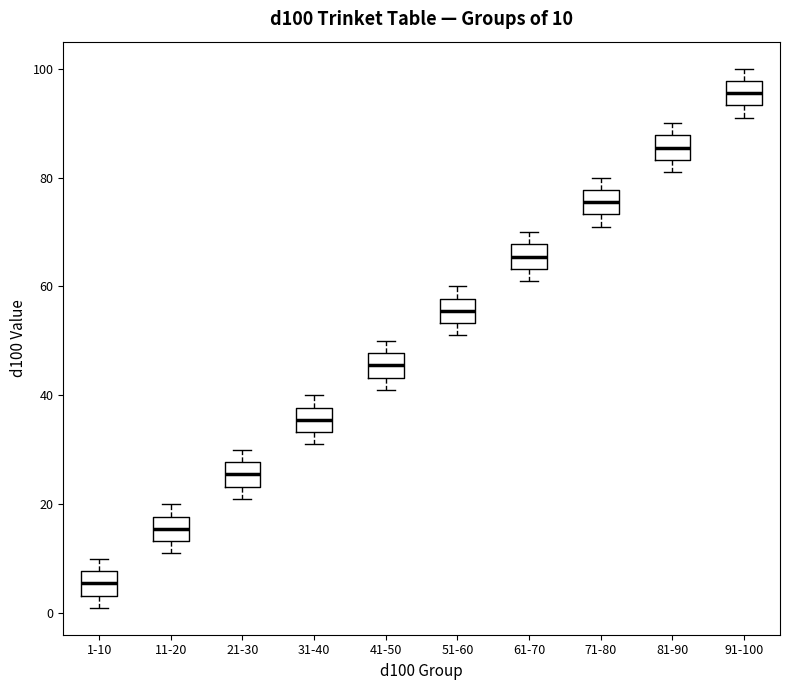

Which box has the highest median line?

91-100